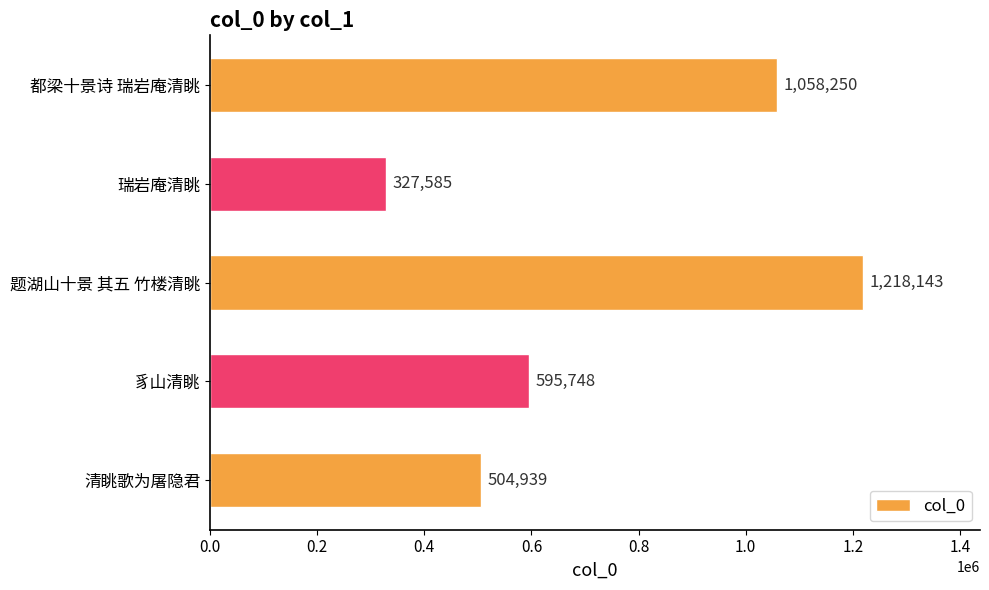

At which category does the chart reach its minimum across all series?

瑞岩庵清眺